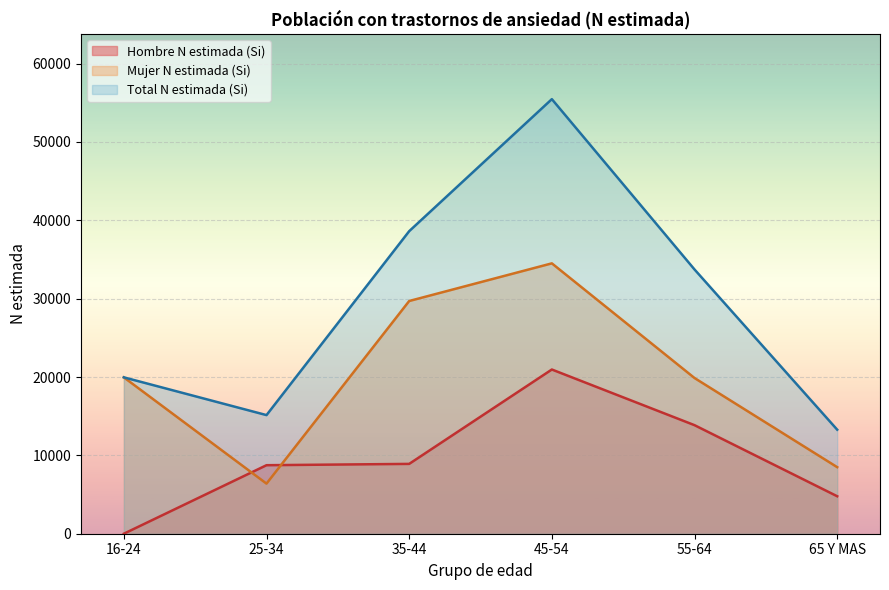

Reading left to right, transcribe all the data shown in this chart.

Hombre N estimada (Si): 16-24=0	25-34=8745	35-44=8912	45-54=20958	55-64=13854	65 Y MAS=4782
Mujer N estimada (Si): 16-24=19958	25-34=6394	35-44=29701	45-54=34507	55-64=19871	65 Y MAS=8495
Total N estimada (Si): 16-24=19958	25-34=15139	35-44=38613	45-54=55465	55-64=33725	65 Y MAS=13278